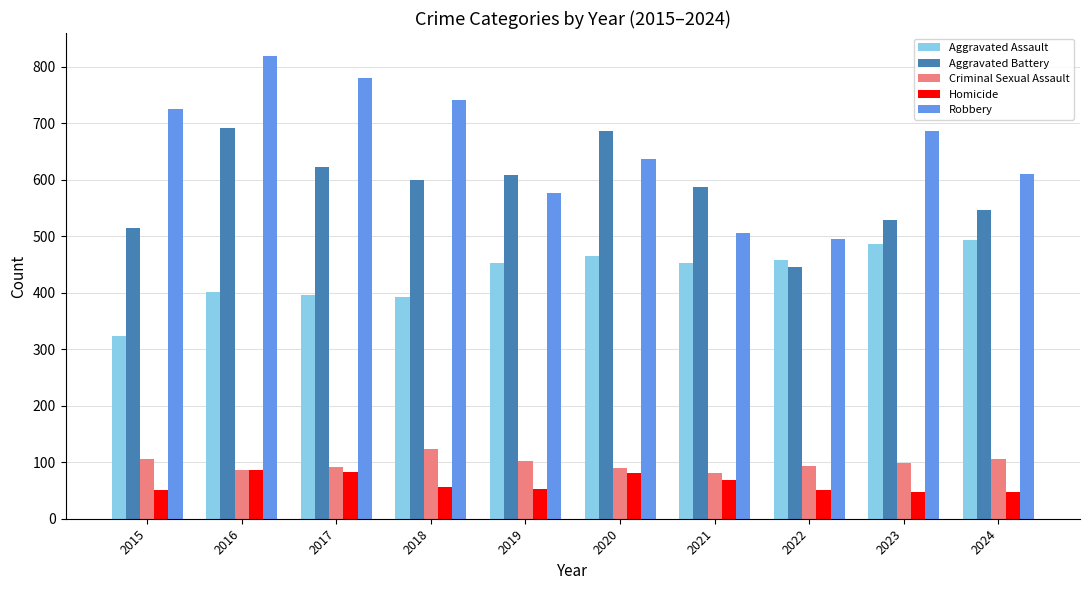

At which category is the sum across all series the highest?

2016